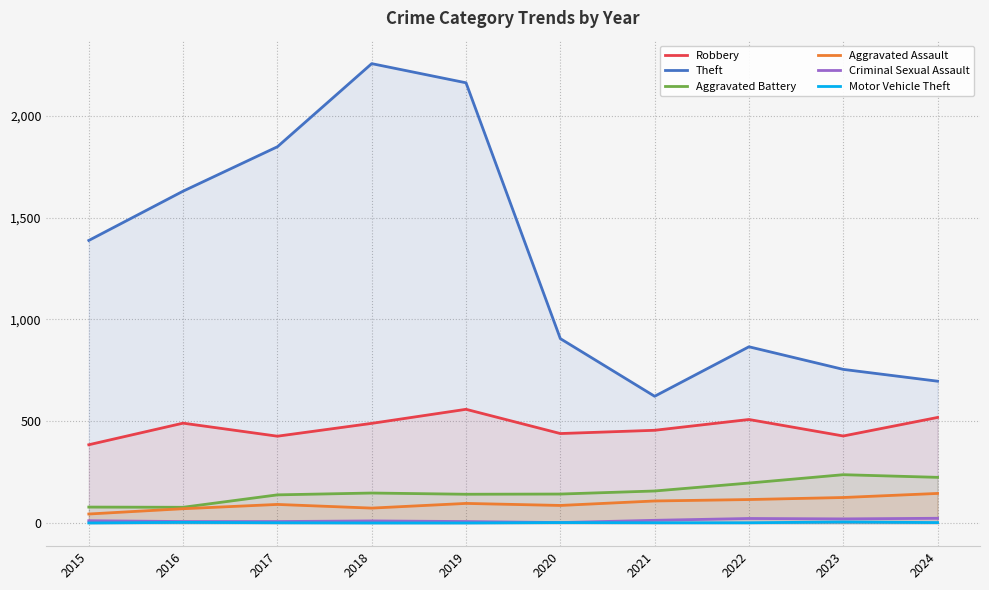

True or false: Aggravated Battery and Aggravated Assault intersect in this chart.

False